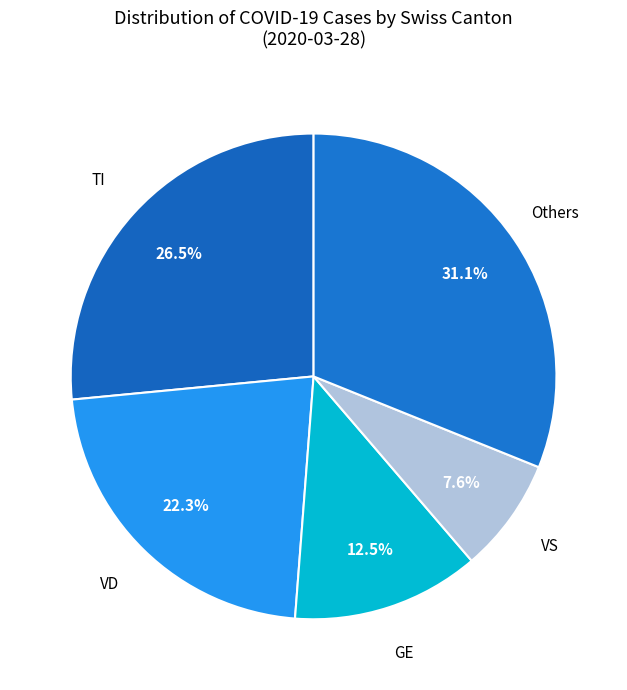

Does GE account for over 50% of the chart?

No